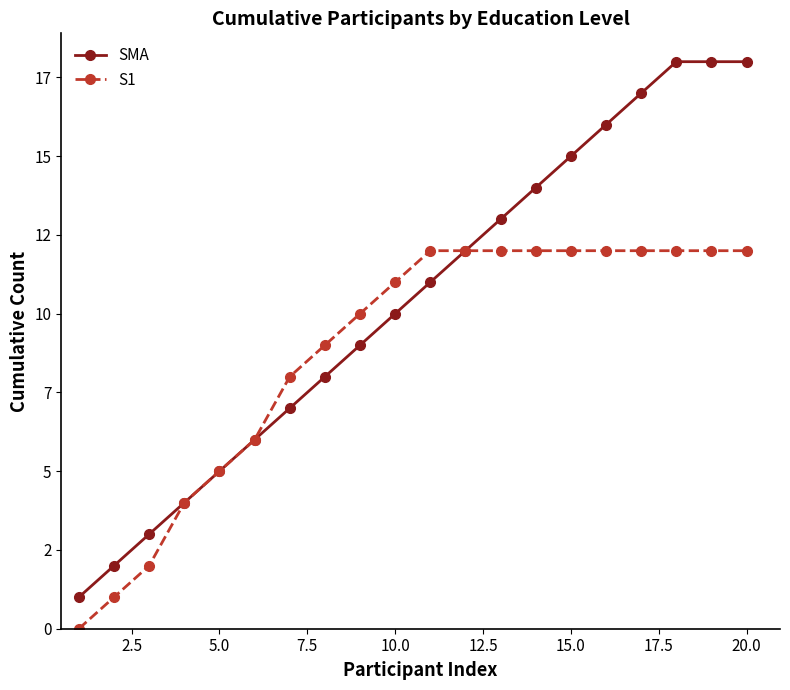

What are all the series names shown in the legend?

SMA, S1